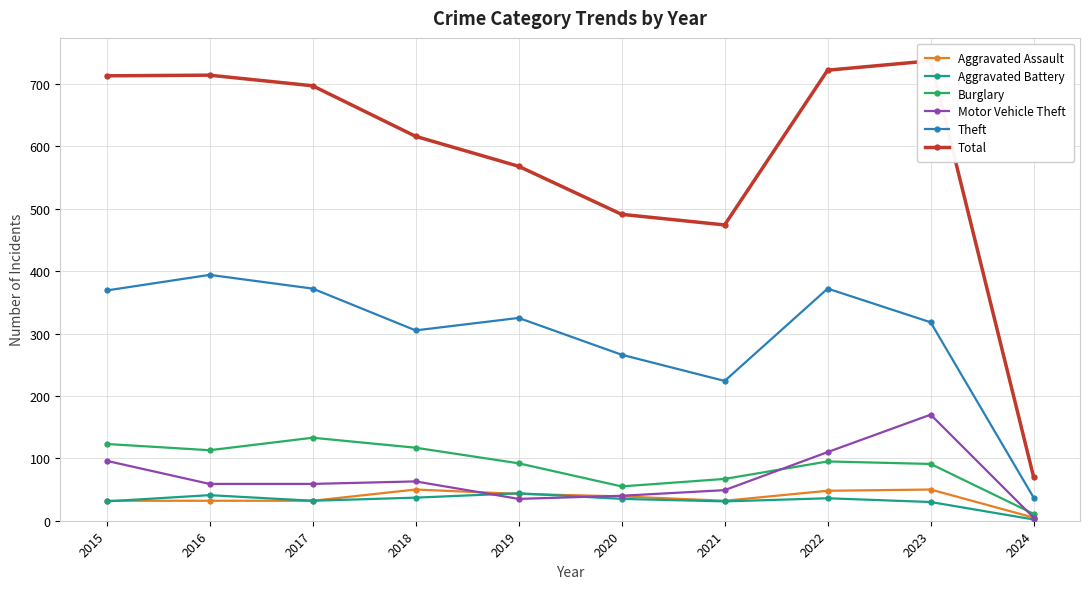

What are all the series names shown in the legend?

Aggravated Assault, Aggravated Battery, Burglary, Motor Vehicle Theft, Theft, Total